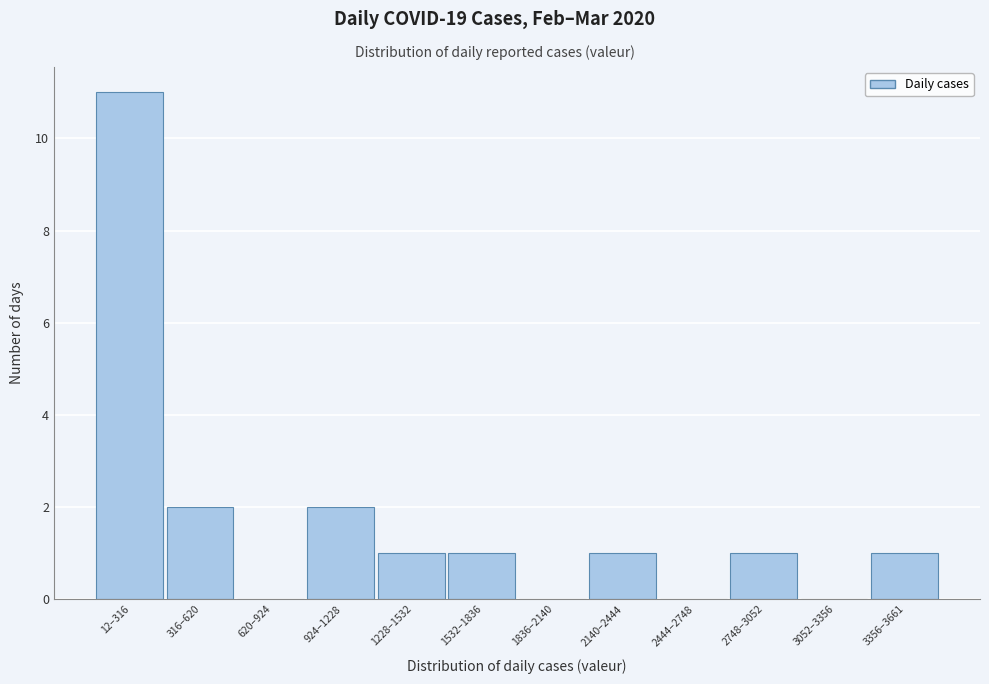

Reading left to right, extract all data points from this chart.

12–316=11	316–620=2	620–924=0	924–1228=2	1228–1532=1	1532–1836=1	1836–2140=0	2140–2444=1	2444–2748=0	2748–3052=1	3052–3356=0	3356–3661=1